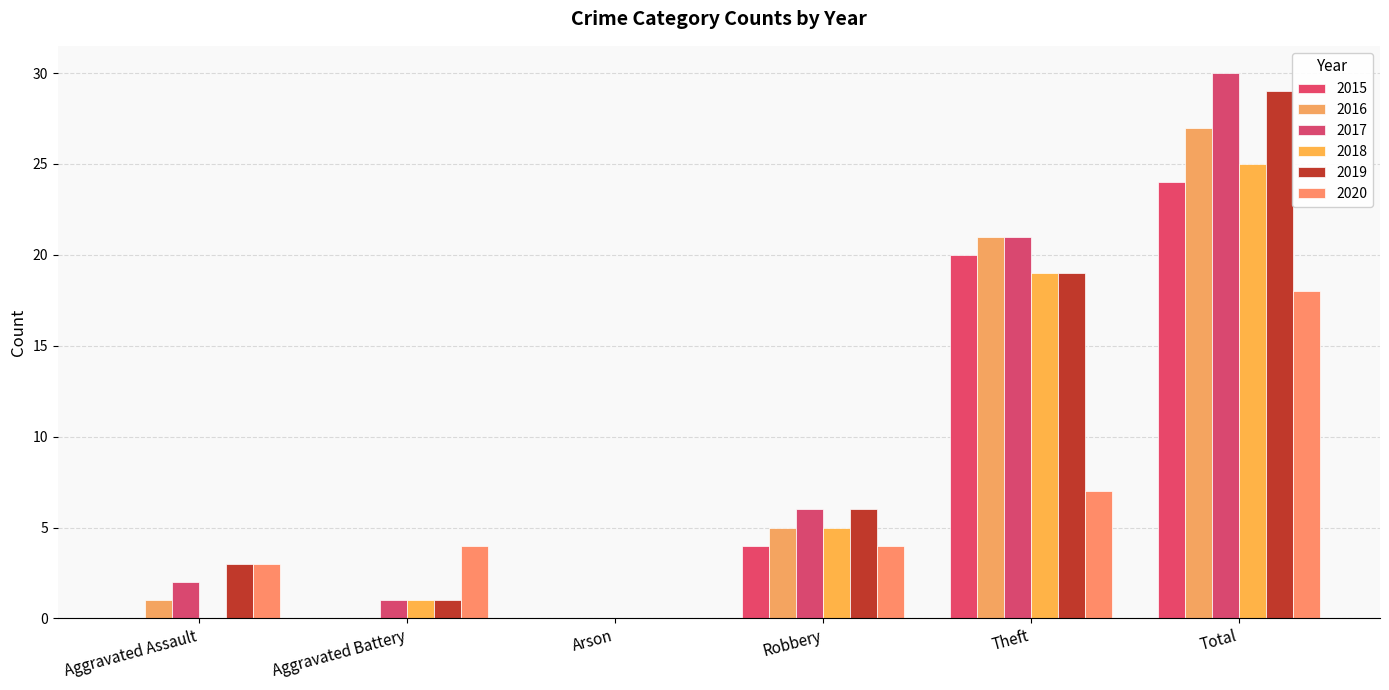

What is the total value across all series at Aggravated Assault?

9